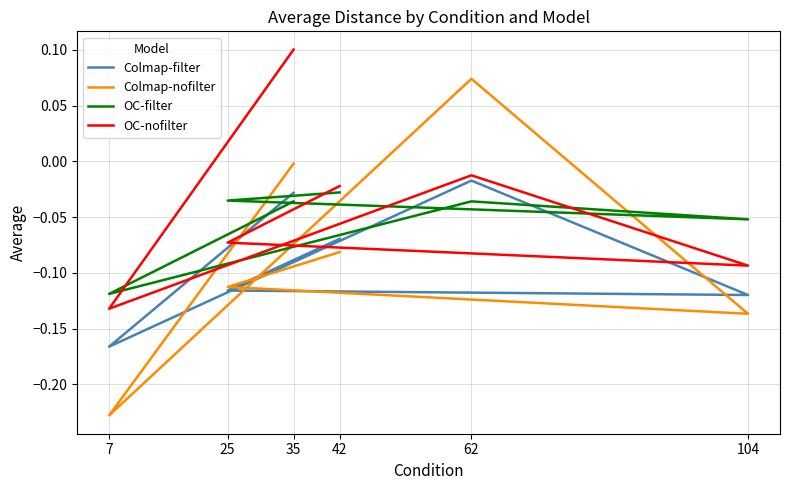

How many data points in OC-nofilter are less than 0?

5